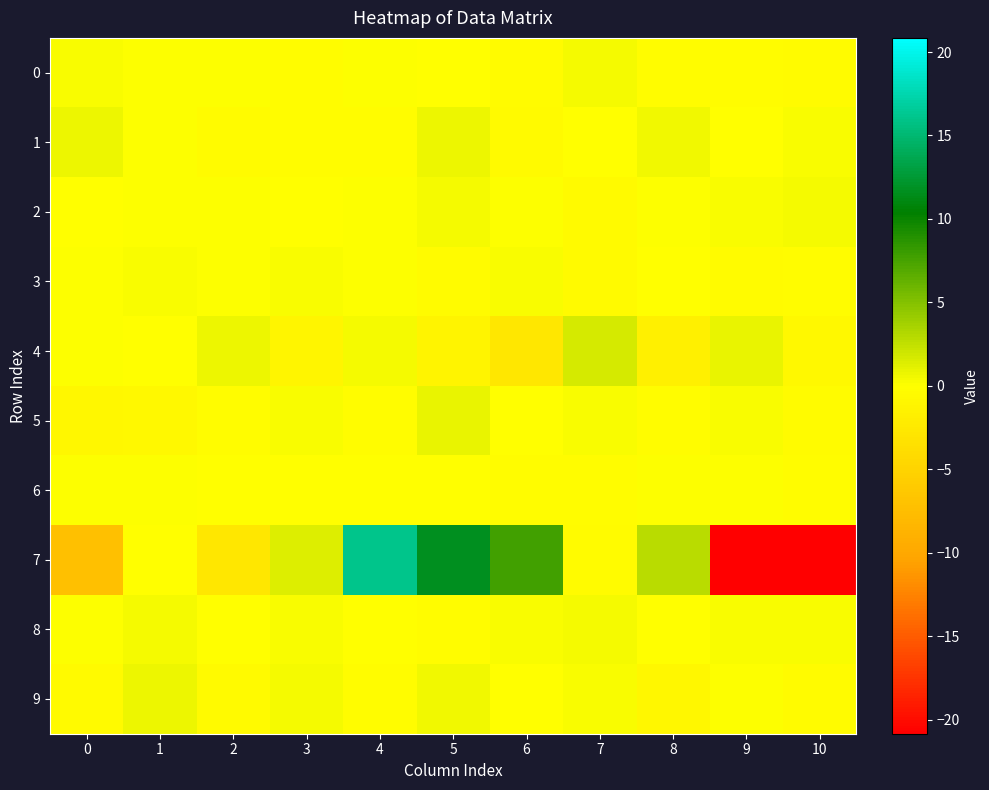

List the series in order of their peak value, highest first.

7, 4, 5, 9, 1, 2, 8, 0, 3, 6